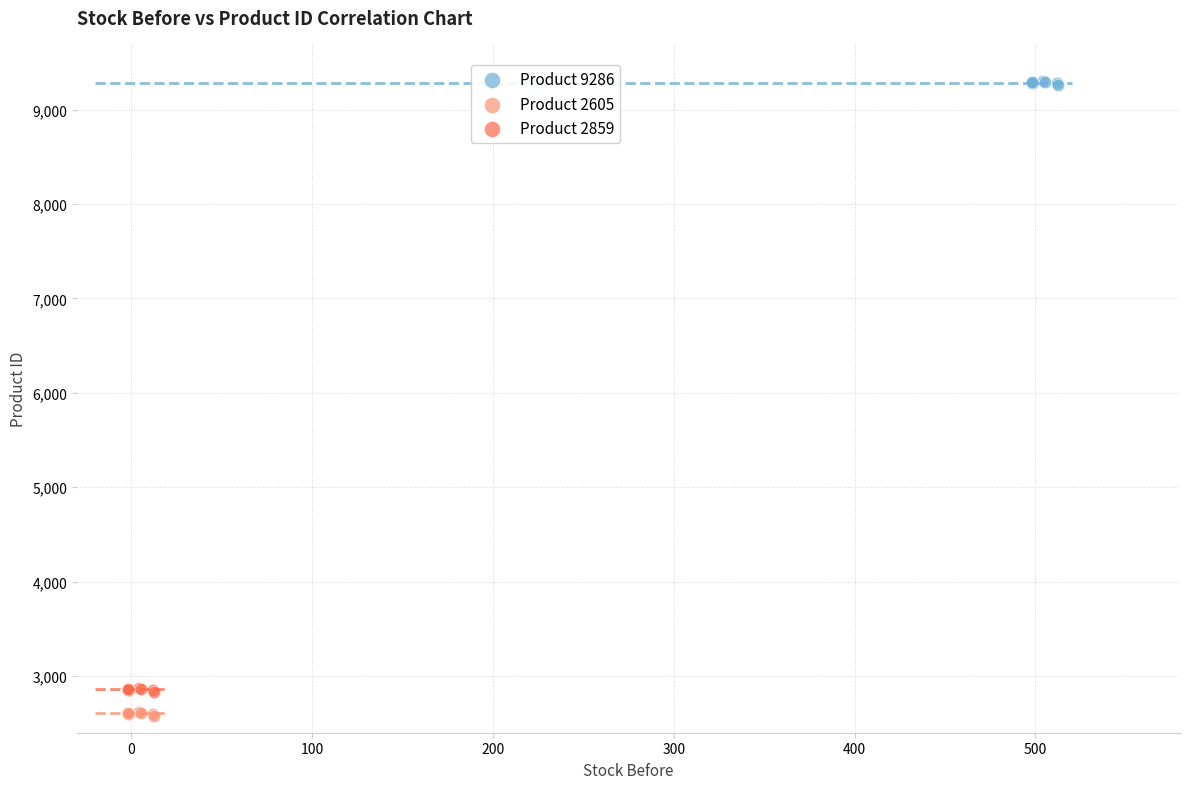

What are all the series names shown in the legend?

Product 9286, Product 2605, Product 2859